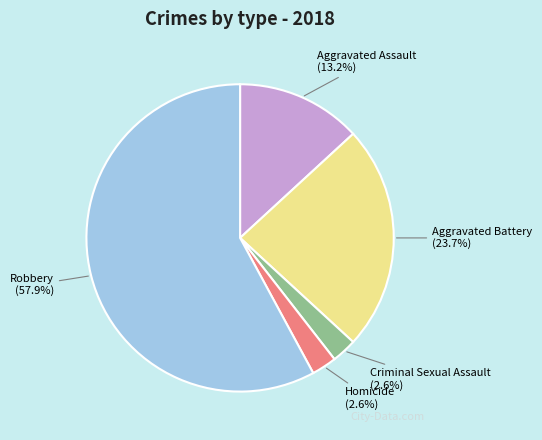

What percentage is NOT represented by Homicide?

97.4%